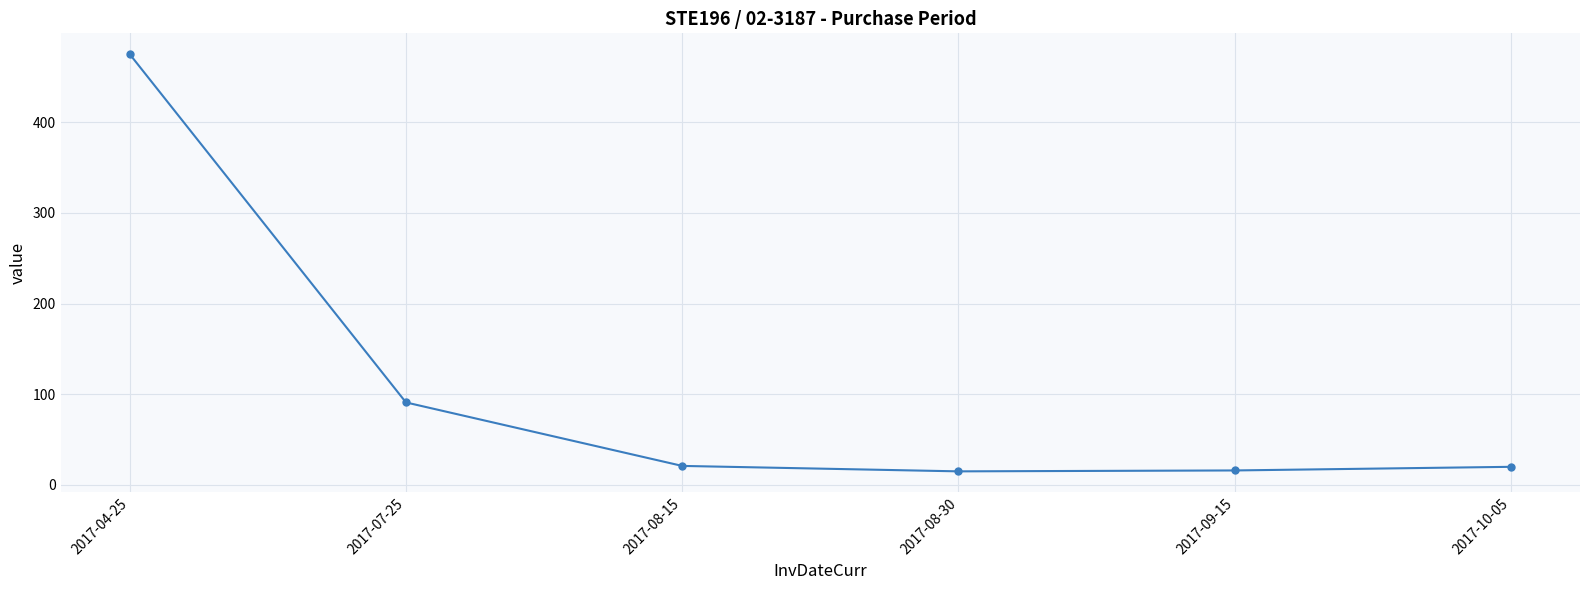

What is the greatest value displayed?

475